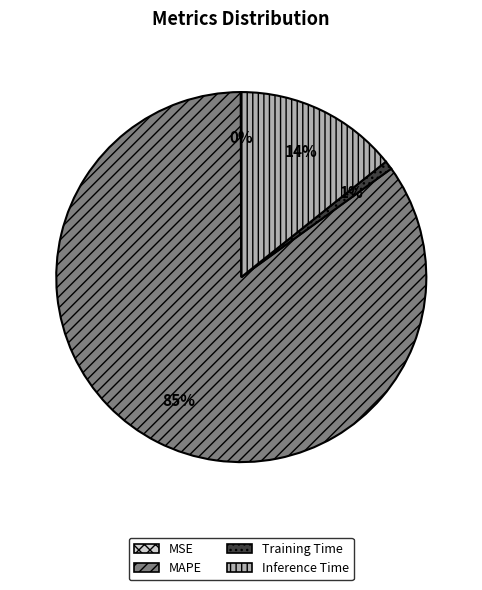

The MAPE slice represents 79% of the pie. True or false?

False